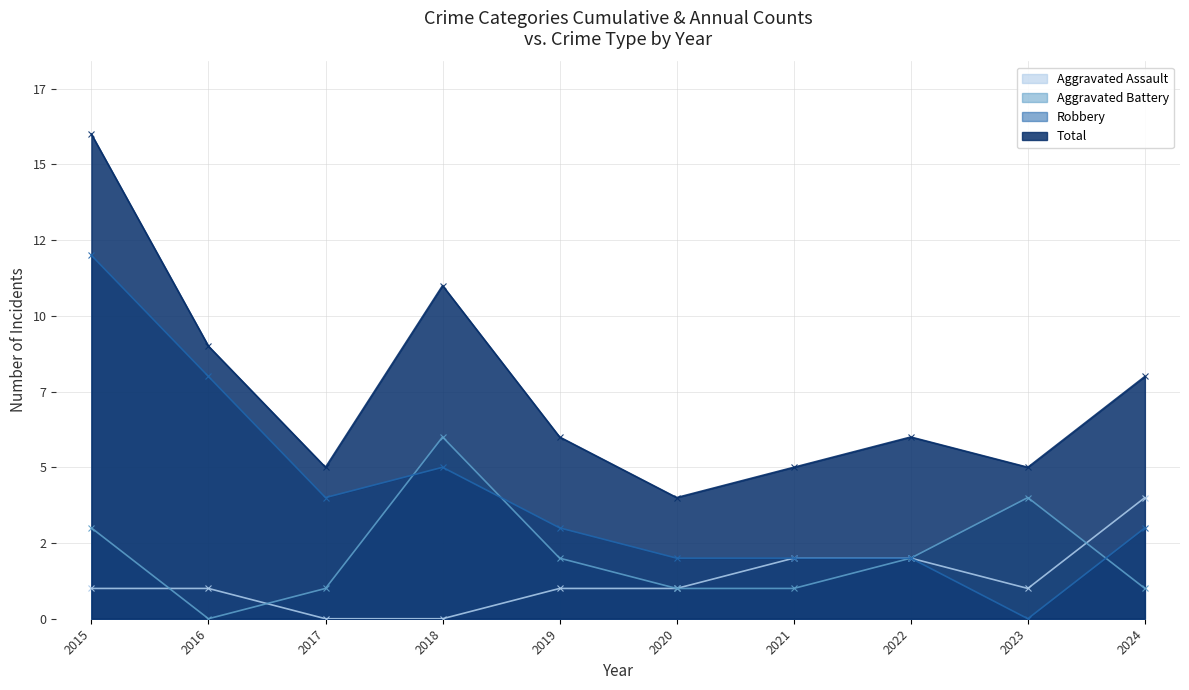

True or false: Total has a value of 2 at 2019.

False